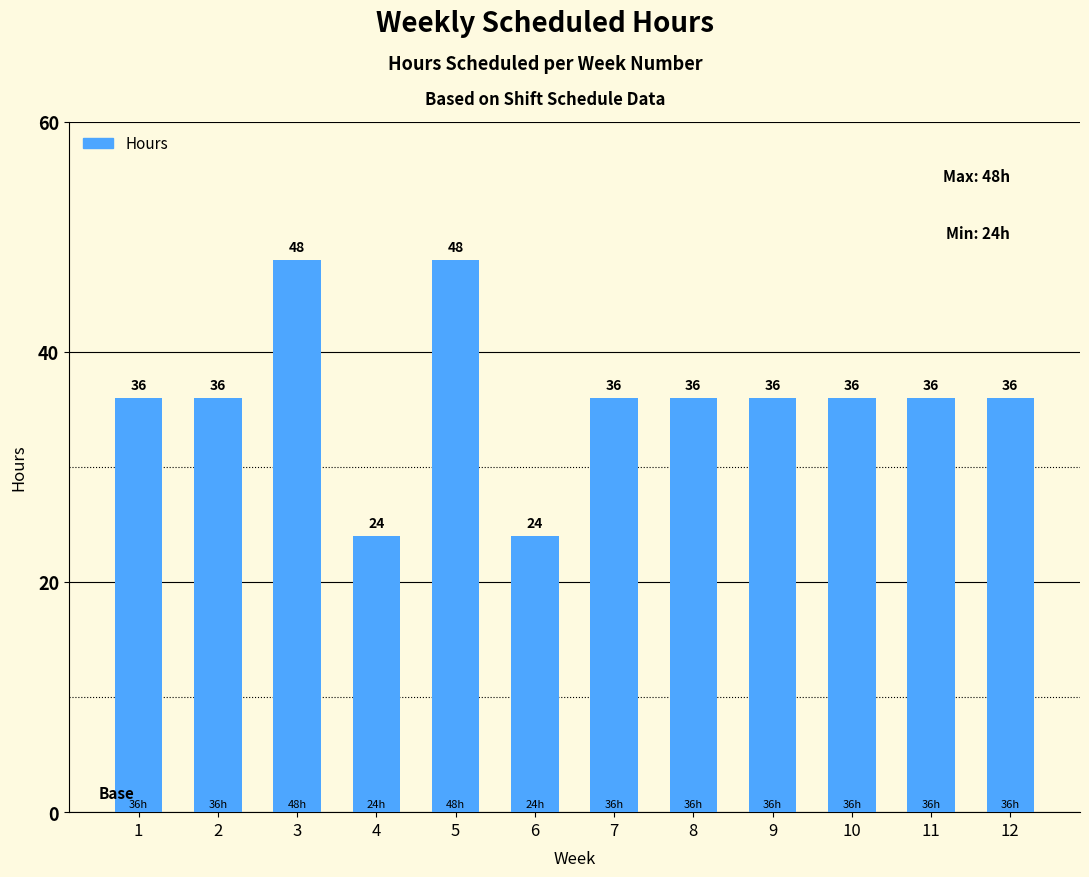

The value at 7 is 36. True or false?

True